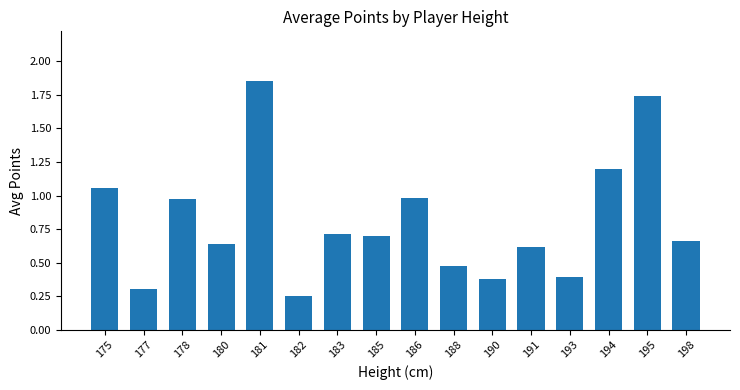

Which has a higher value, 194 or 182?

194